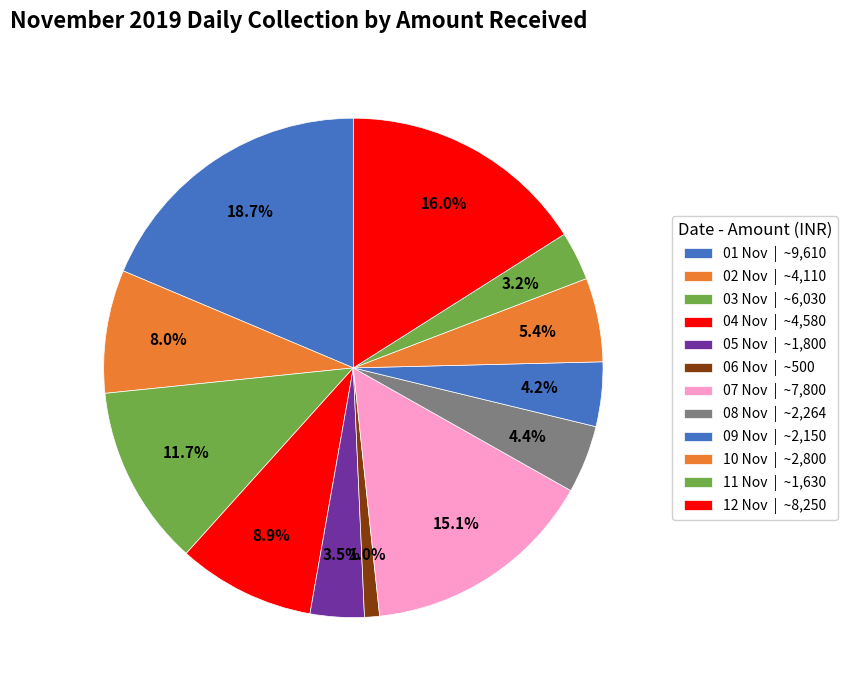

Is there a majority slice in this chart?

No